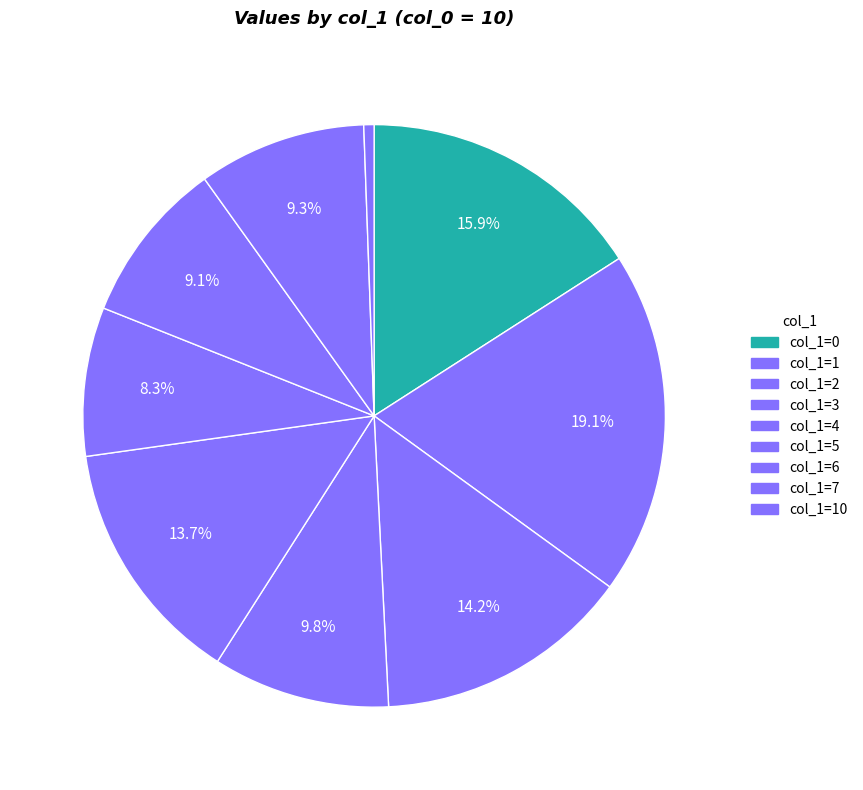

What is the largest slice in the pie chart?

col_1=1